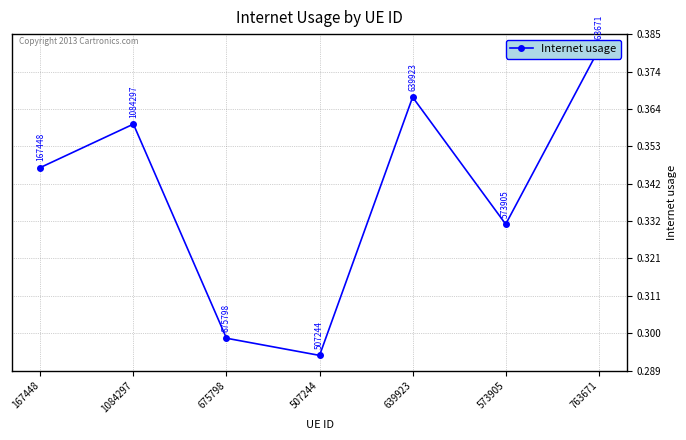

True or false: the data shows 0.2 at 1084297.

False